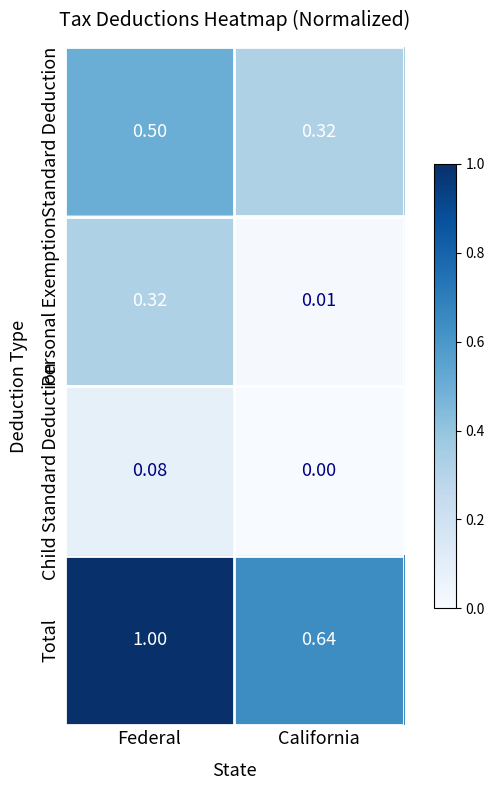

Which label corresponds to the smallest value in the chart?

California